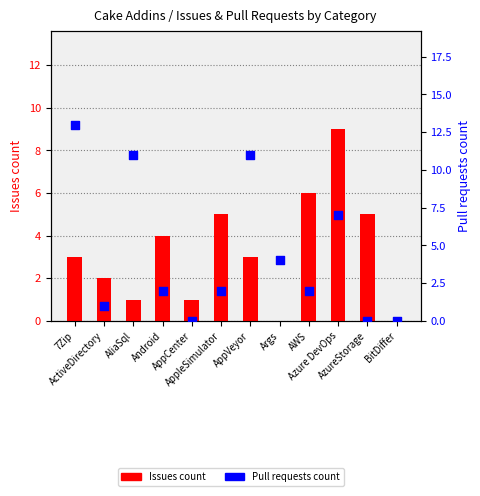

What is the total value across all series at AliaSql?

12